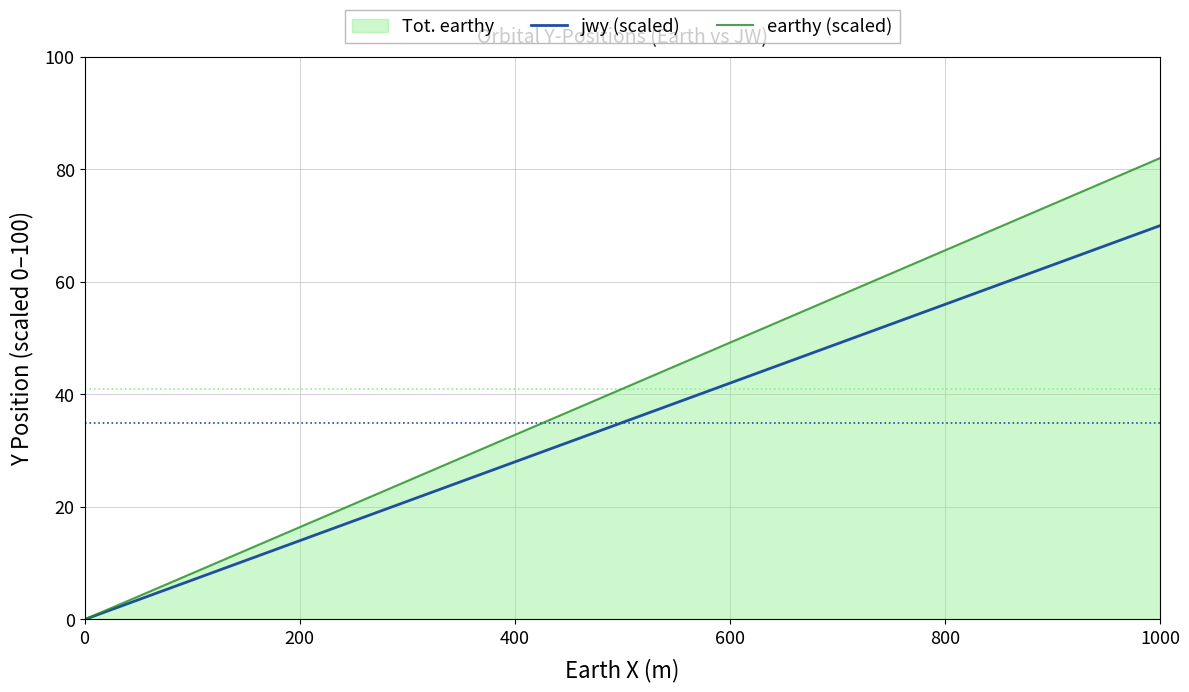

List the series in order of their overall mean, lowest first.

jwy (scaled), earthy (scaled)